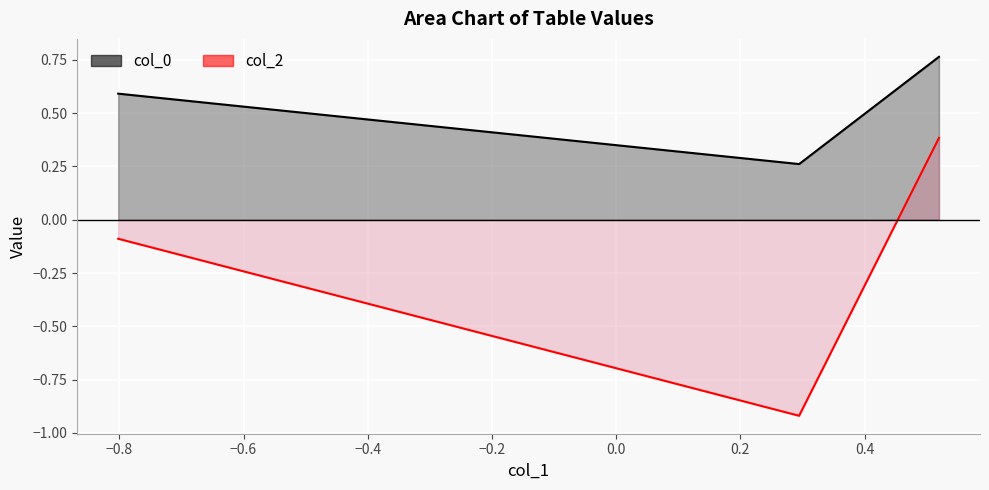

What is the average value of the col_0 series?

0.5